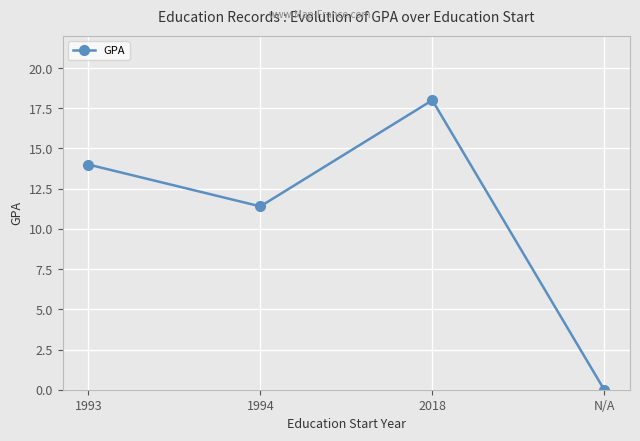

True or false: the data shows 0.0 at N/A.

True